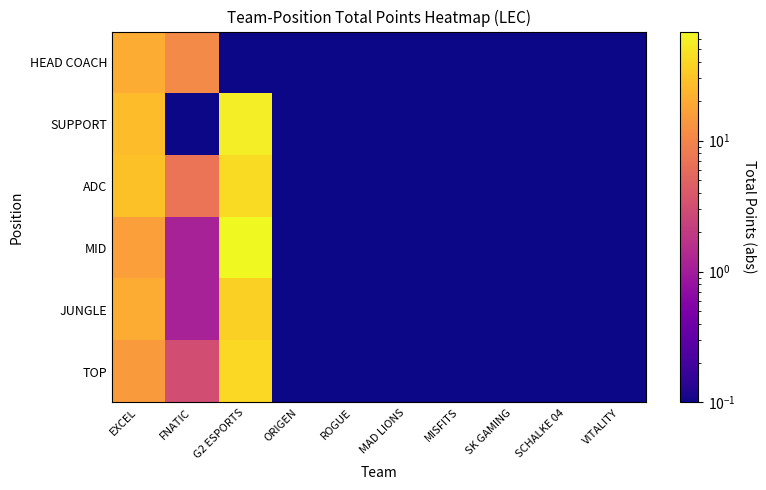

Reading left to right, what are all the values shown in this chart?

TOP: EXCEL=15.1	FNATIC=3.1	G2 ESPORTS=41.1	ORIGEN=0.1	ROGUE=0.1	MAD LIONS=0.1	MISFITS=0.1	SK GAMING=0.1	SCHALKE 04=0.1	VITALITY=0.1
JUNGLE: EXCEL=20.1	FNATIC=1.1	G2 ESPORTS=36.1	ORIGEN=0.1	ROGUE=0.1	MAD LIONS=0.1	MISFITS=0.1	SK GAMING=0.1	SCHALKE 04=0.1	VITALITY=0.1
MID: EXCEL=16.1	FNATIC=1.1	G2 ESPORTS=68.1	ORIGEN=0.1	ROGUE=0.1	MAD LIONS=0.1	MISFITS=0.1	SK GAMING=0.1	SCHALKE 04=0.1	VITALITY=0.1
ADC: EXCEL=29.1	FNATIC=7.1	G2 ESPORTS=44.1	ORIGEN=0.1	ROGUE=0.1	MAD LIONS=0.1	MISFITS=0.1	SK GAMING=0.1	SCHALKE 04=0.1	VITALITY=0.1
SUPPORT: EXCEL=27.1	FNATIC=0.1	G2 ESPORTS=57.1	ORIGEN=0.1	ROGUE=0.1	MAD LIONS=0.1	MISFITS=0.1	SK GAMING=0.1	SCHALKE 04=0.1	VITALITY=0.1
HEAD COACH: EXCEL=20.1	FNATIC=11.1	G2 ESPORTS=0.1	ORIGEN=0.1	ROGUE=0.1	MAD LIONS=0.1	MISFITS=0.1	SK GAMING=0.1	SCHALKE 04=0.1	VITALITY=0.1